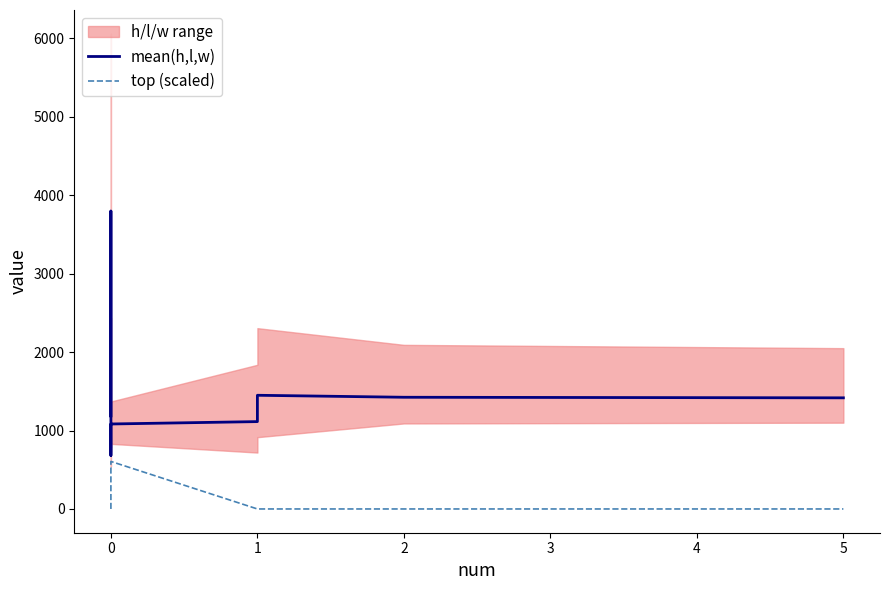

Does the chart display data point markers on the line(s)?

No